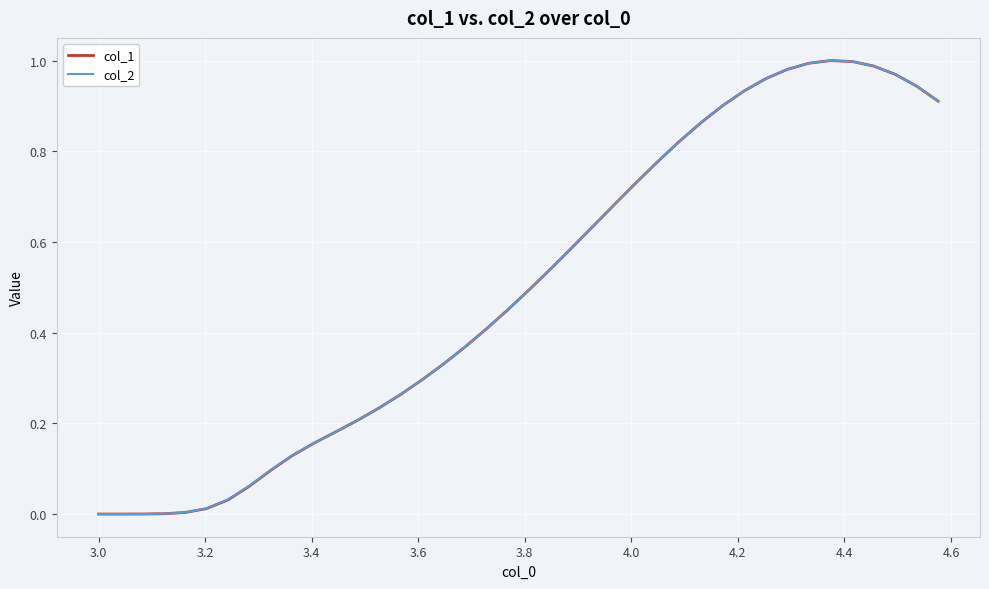

Which series has the largest range (max minus min)?

col_1